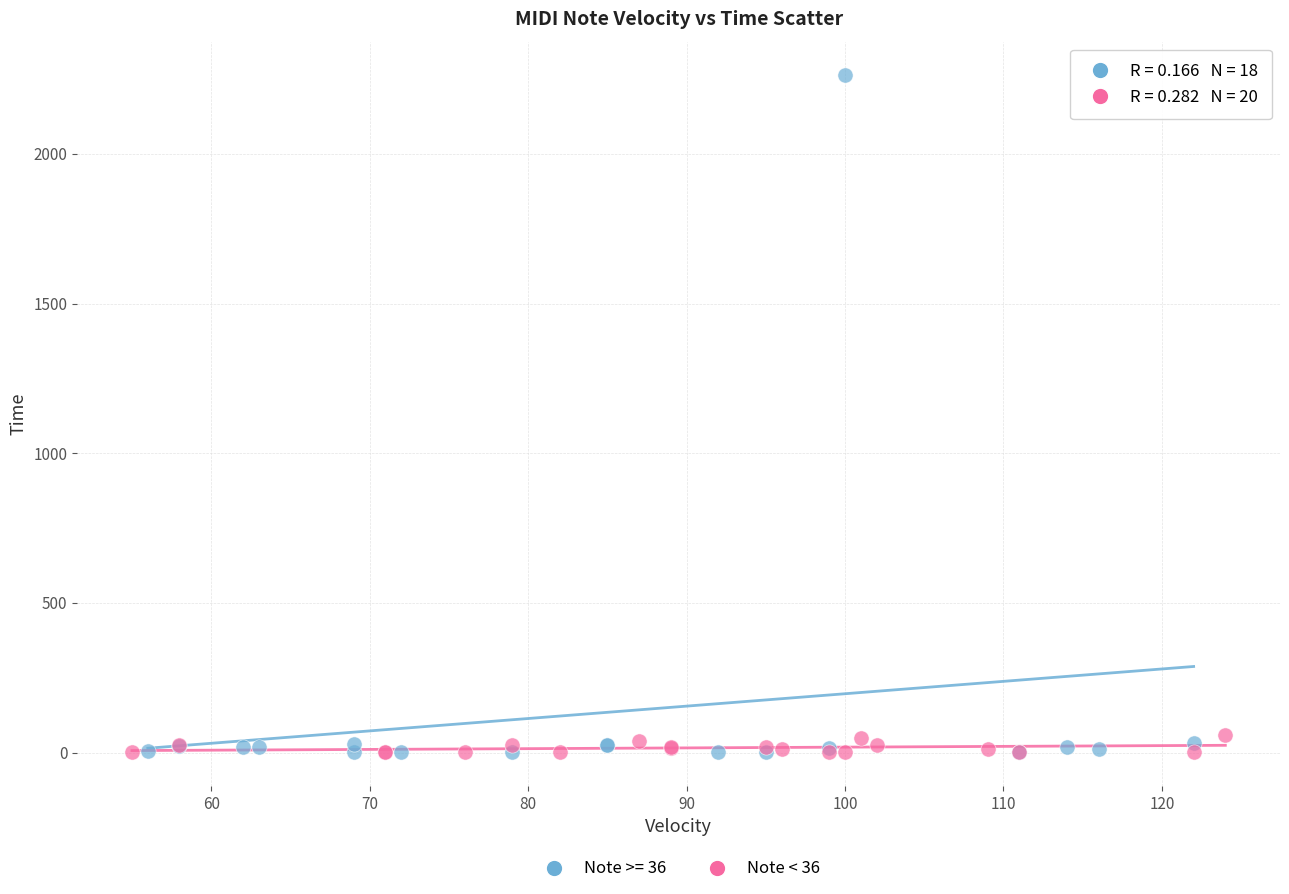

Which series has the largest Y range (max minus min)?

Note >= 36